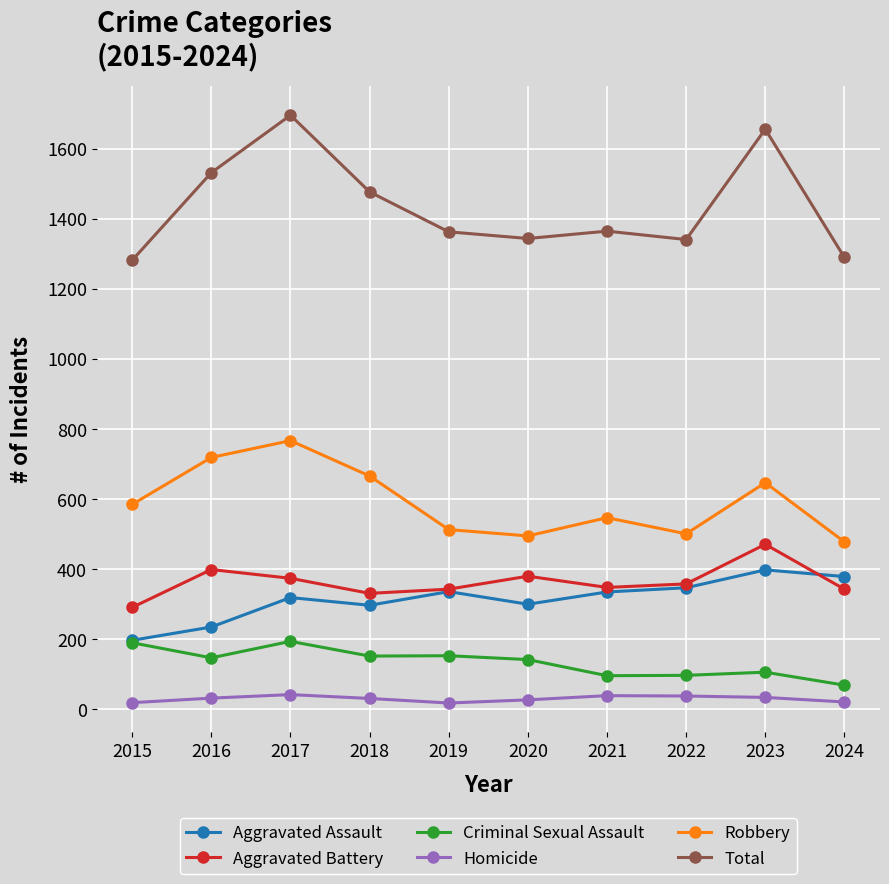

At which category does Robbery reach its first local peak?

2017